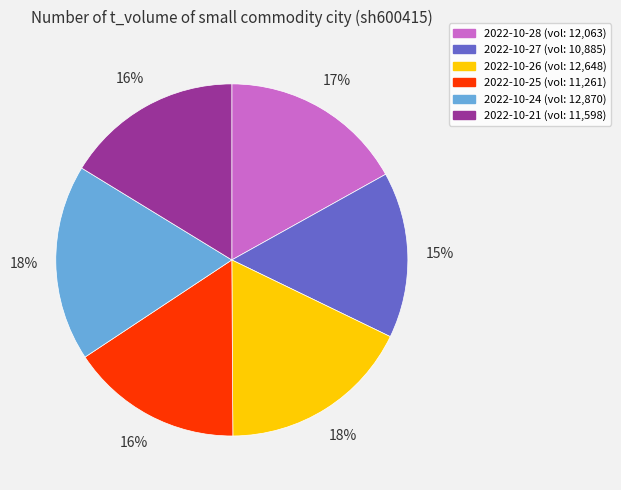

Does any single category account for the majority?

No